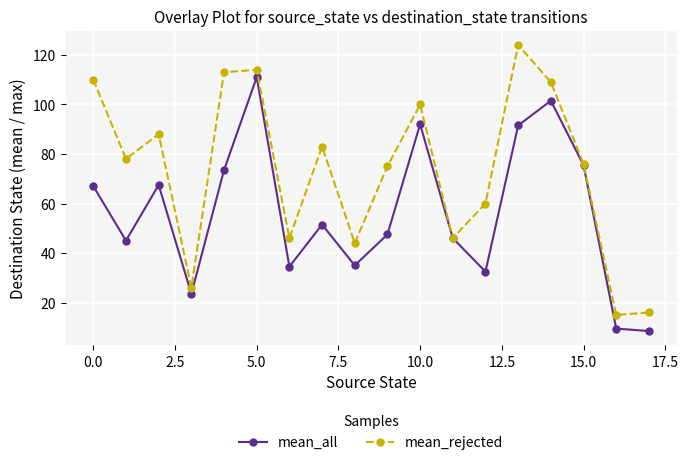

What are all the series names shown in the legend?

mean_all, mean_rejected